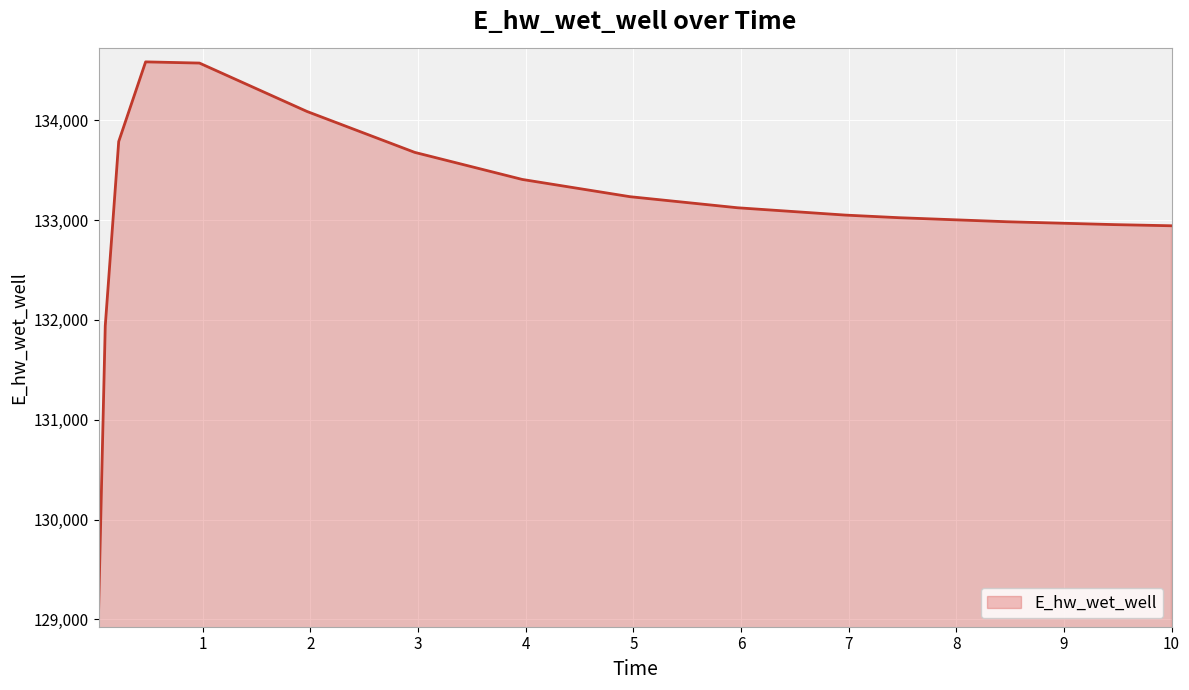

Does the chart display data point markers on the line(s)?

No